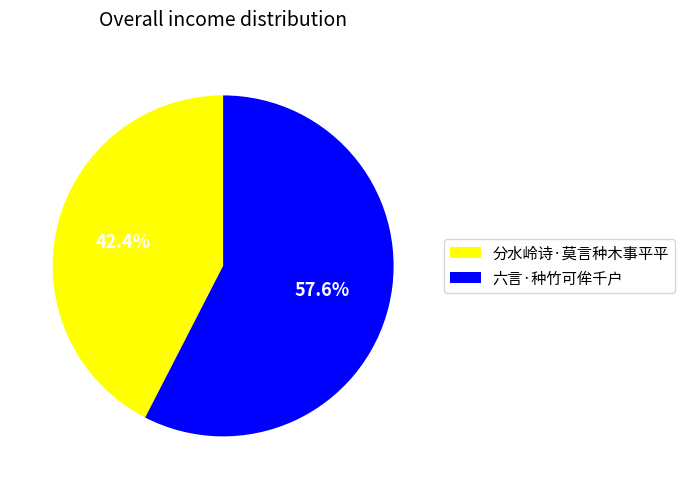

Count the number of slices in the pie.

2